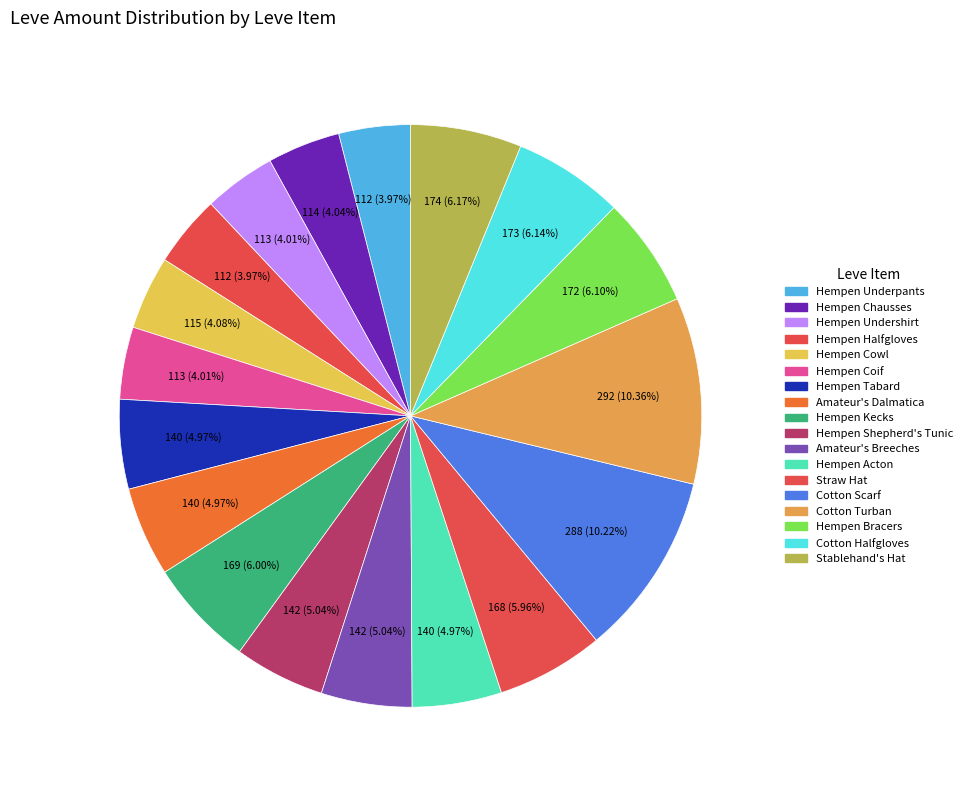

Count the number of slices in the pie.

18